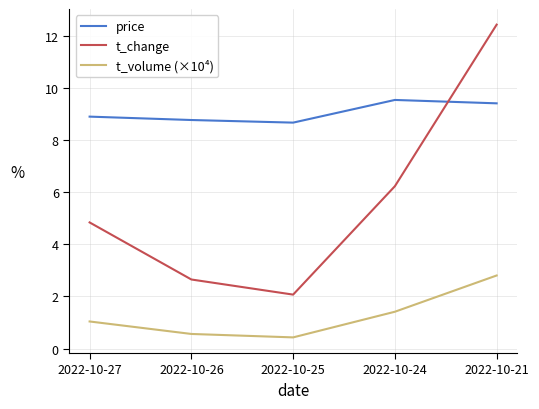

At which category is the sum across all series the highest?

2022-10-21